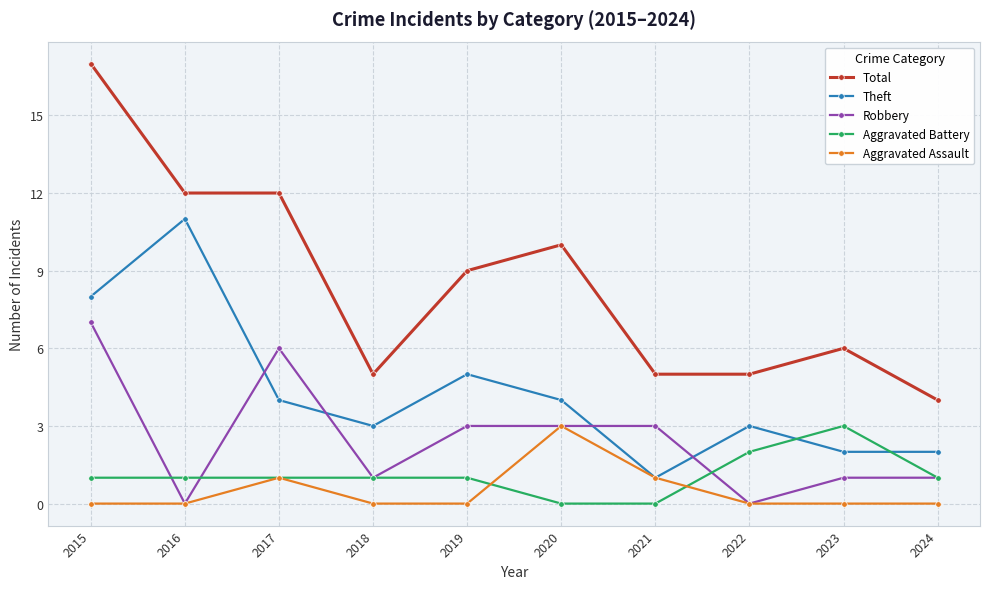

What is the total value across all series at 2018?

10